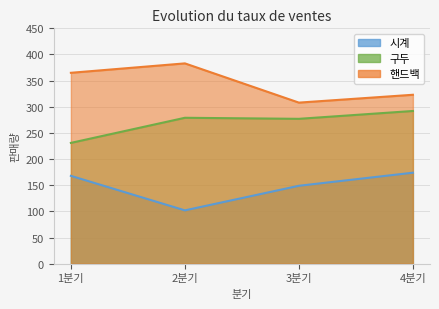

What is the label of the 2nd point from the right?

3분기